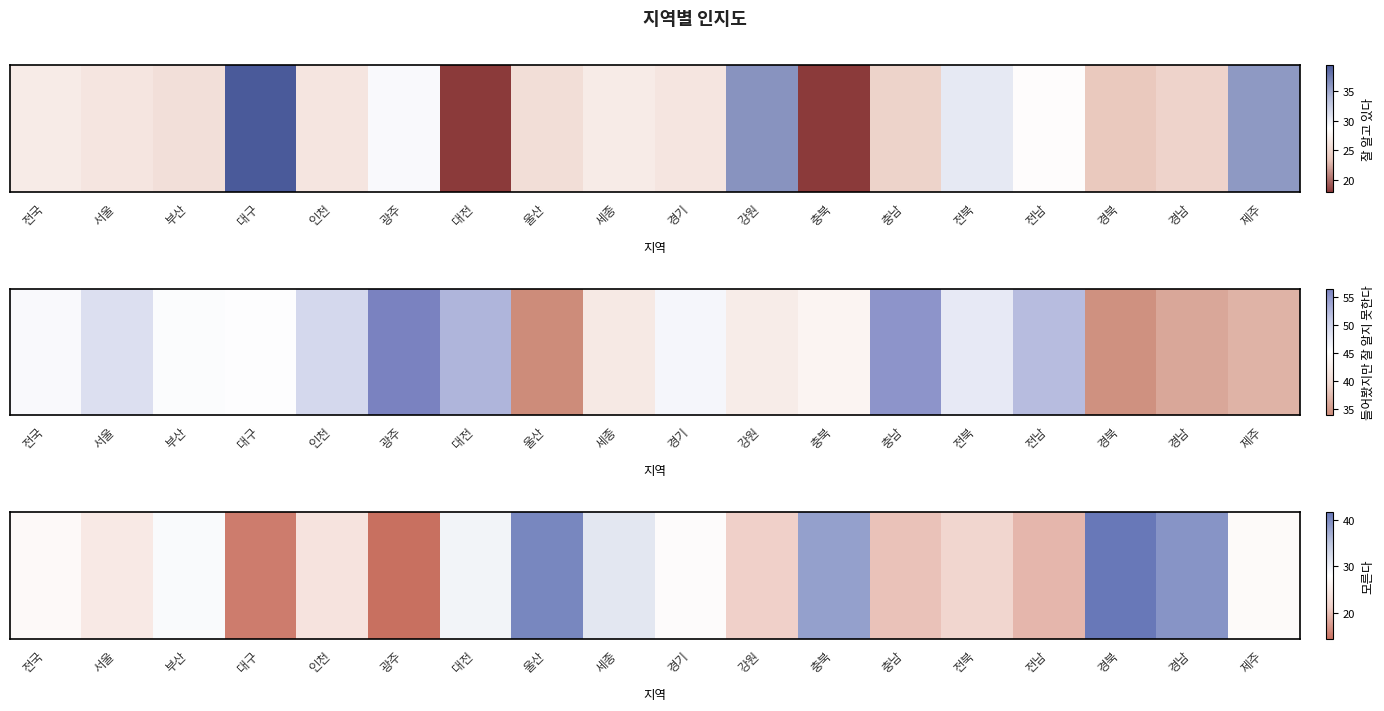

List the labels in order of value, largest first.

경북, 울산, 경남, 충북, 세종, 대전, 부산, 경기, 제주, 전국, 서울, 인천, 전북, 강원, 충남, 전남, 대구, 광주